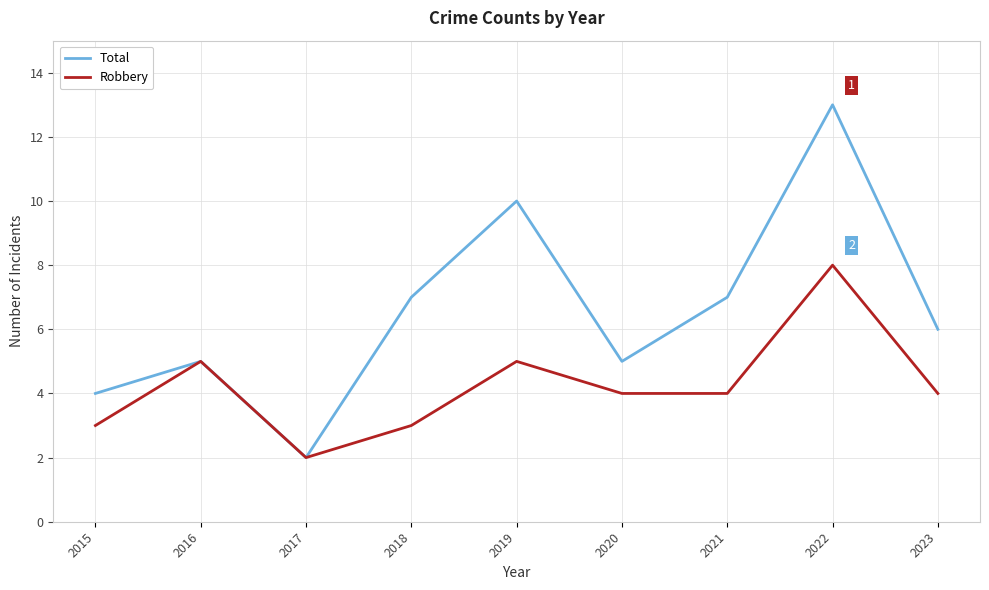

Which category has the highest value in the Robbery series?

2022